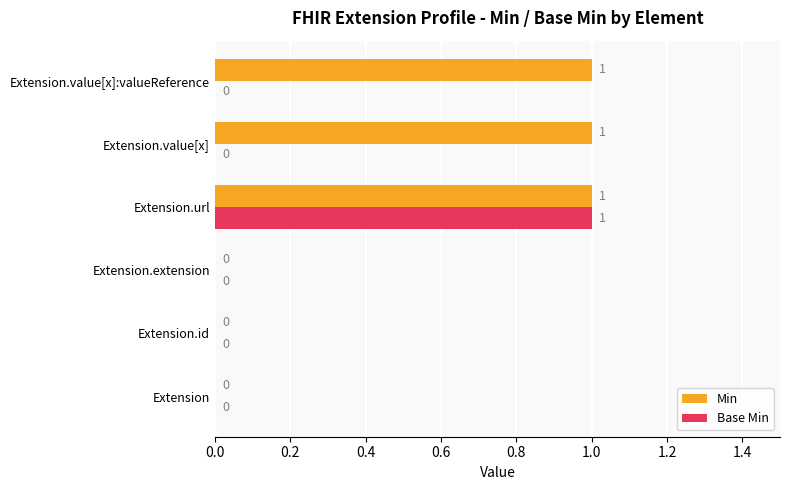

Between Extension.id and Extension.value[x], which series saw the biggest shift?

Min